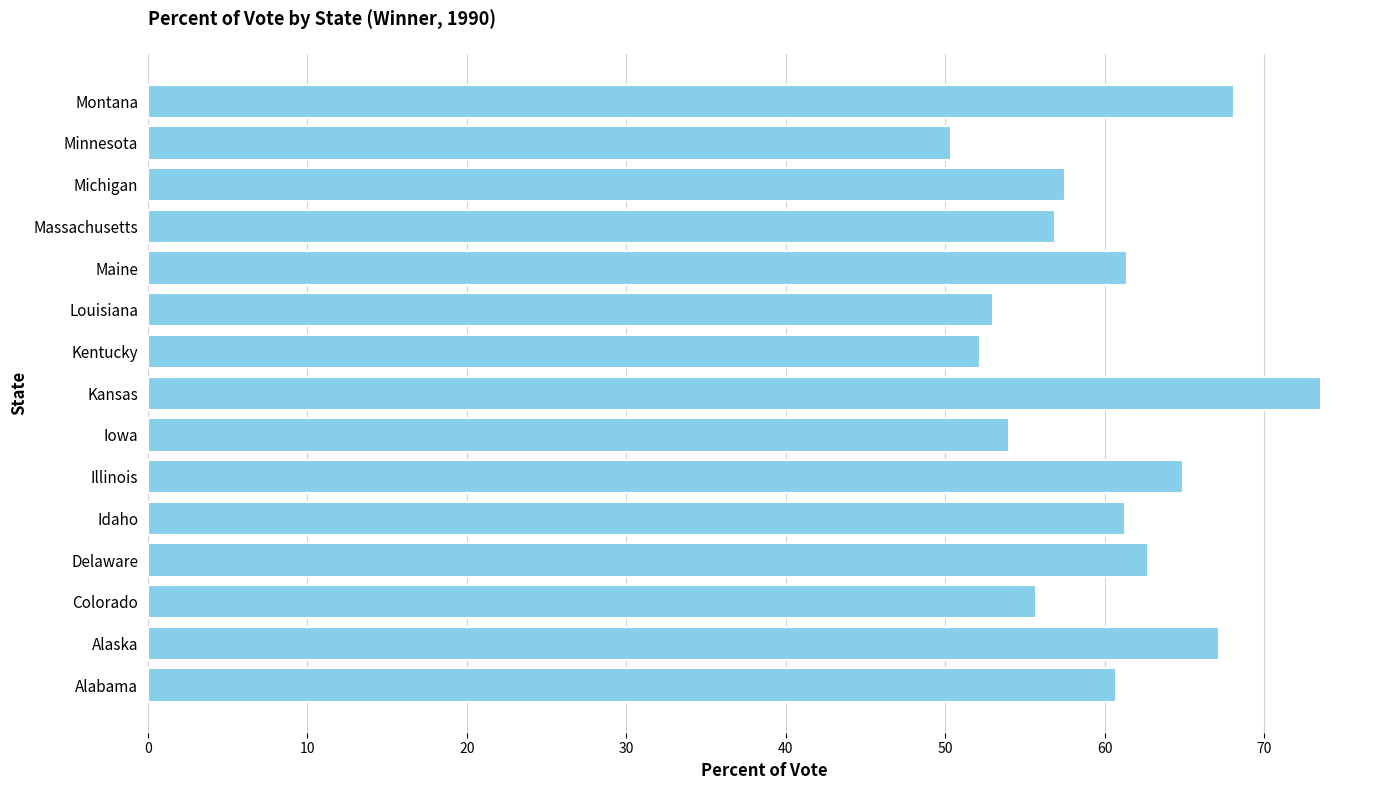

What is the greatest value displayed?

73.6